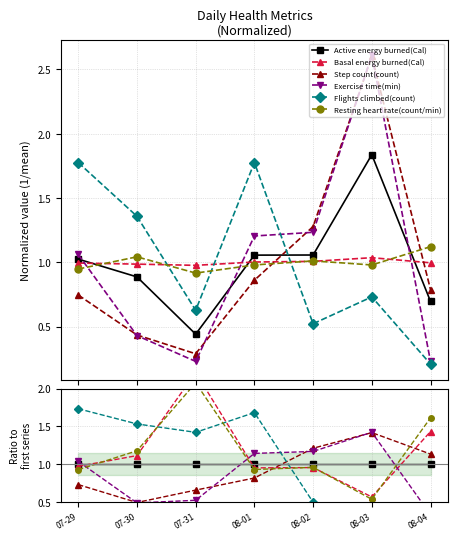

How many data points does each series have?

7